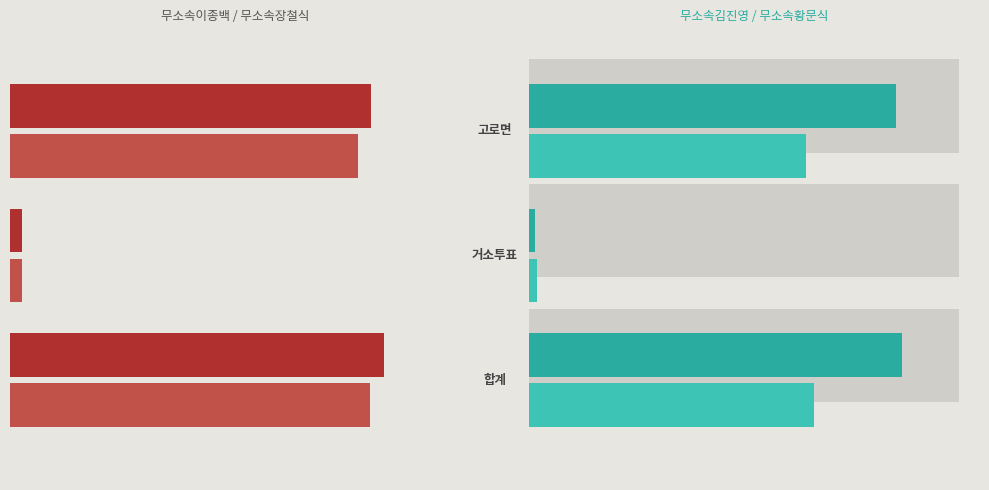

Between 0 and 1, which series saw the biggest shift?

무소속김진영